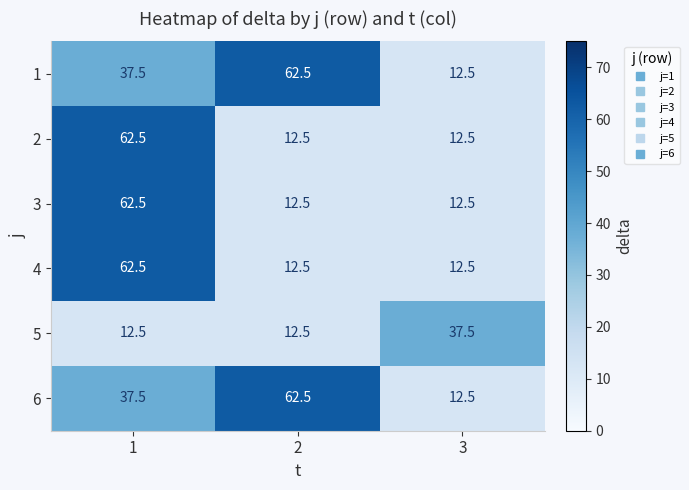

At how many categories does at least one series exceed 13?

3